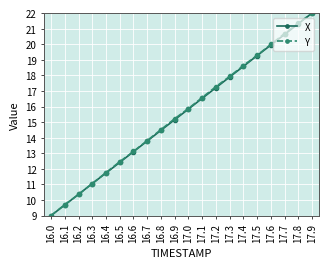

Rank the categories by Y value from highest to lowest.

17.9, 17.8, 17.7, 17.6, 17.5, 17.4, 17.3, 17.2, 17.1, 17.0, 16.9, 16.8, 16.7, 16.6, 16.5, 16.4, 16.3, 16.2, 16.1, 16.0